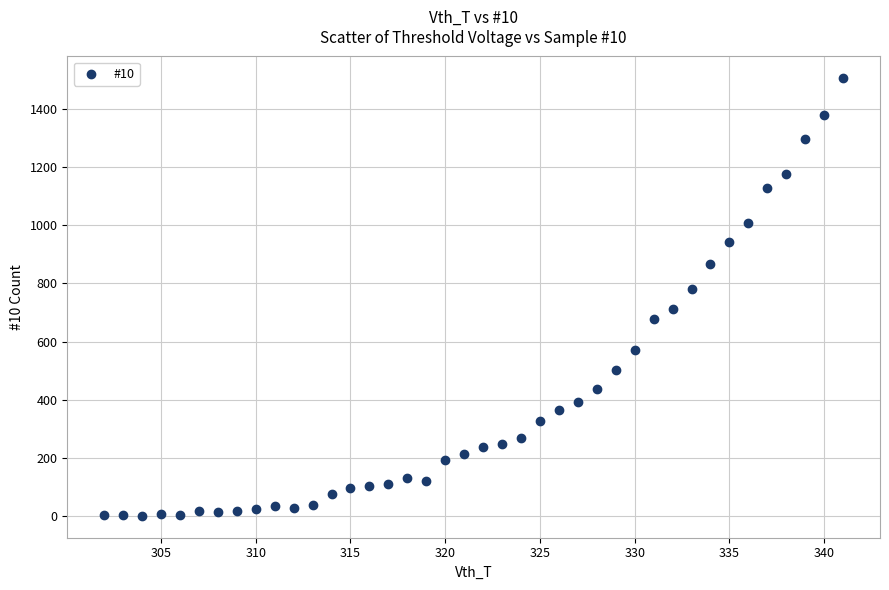

What is the range of Y values (max minus min)?

1506